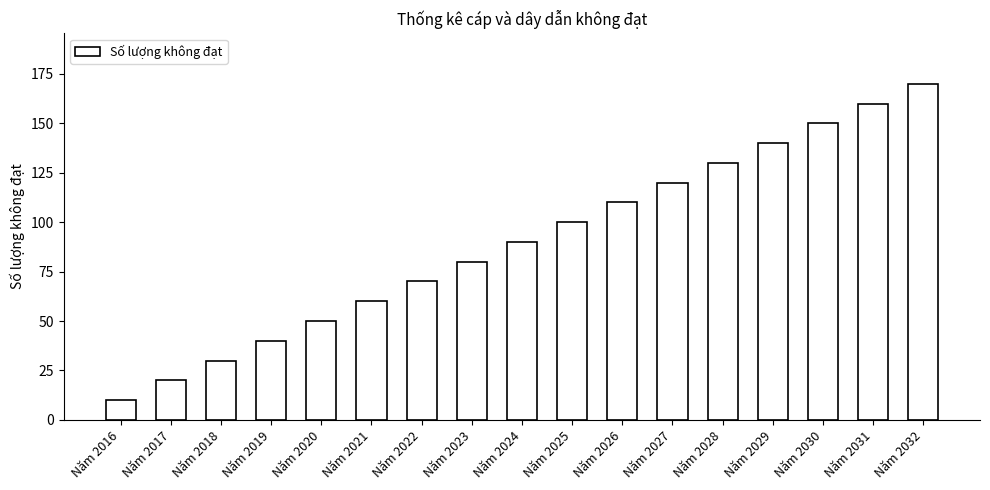

What is the difference between the second highest and second lowest values?

140